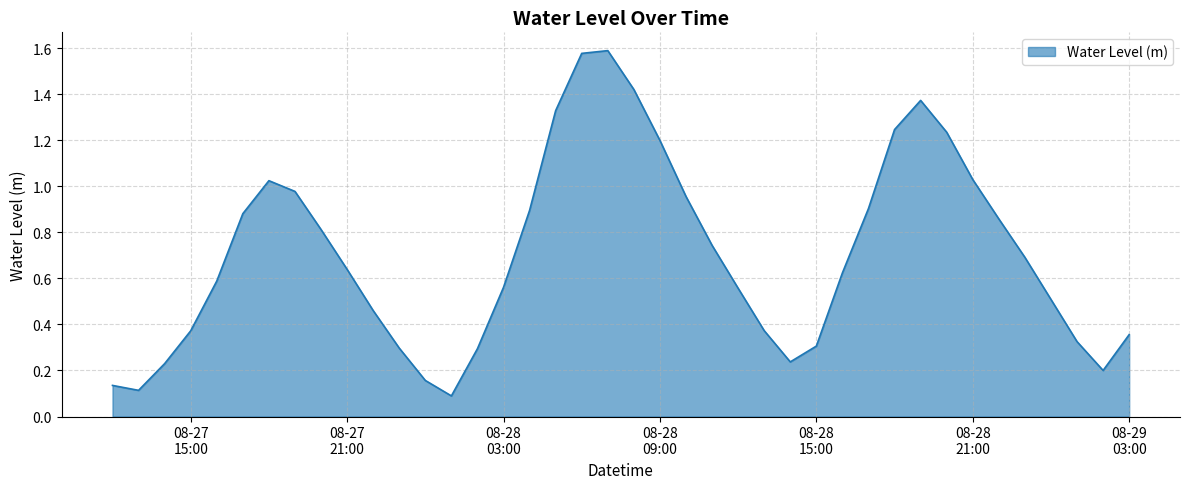

What is the difference between the maximum and minimum values?

1.5